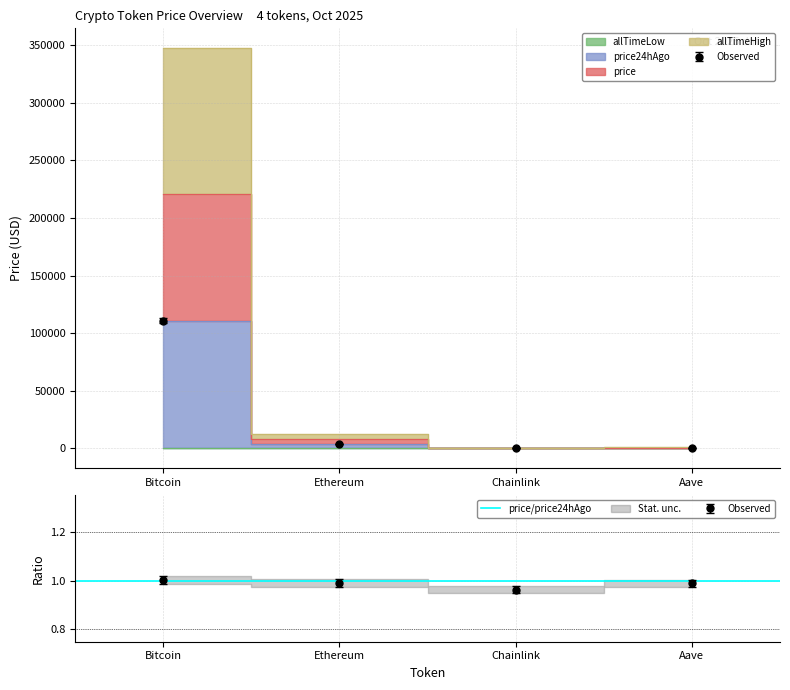

What position from the right is Ethereum?

3